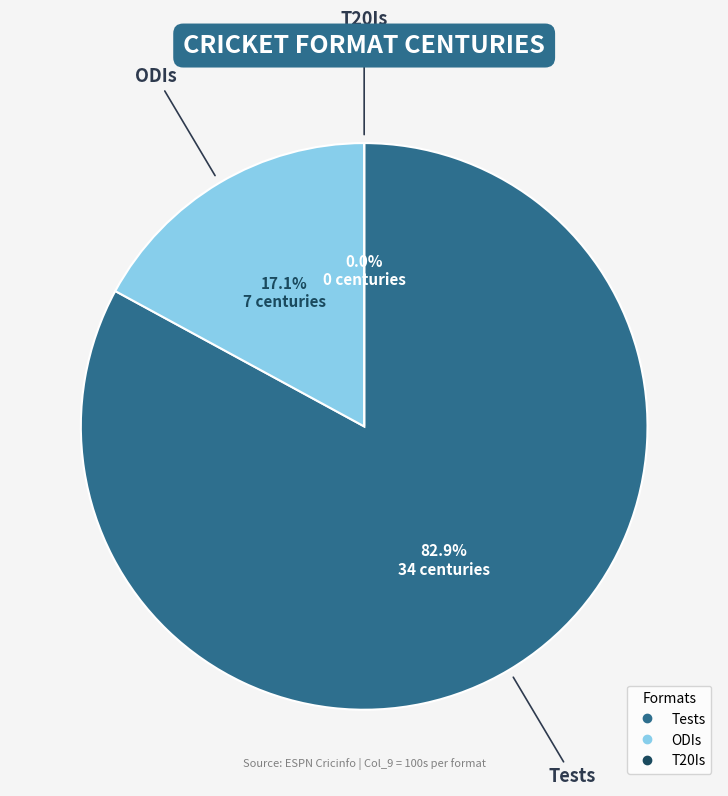

How many segments does this pie chart have?

3